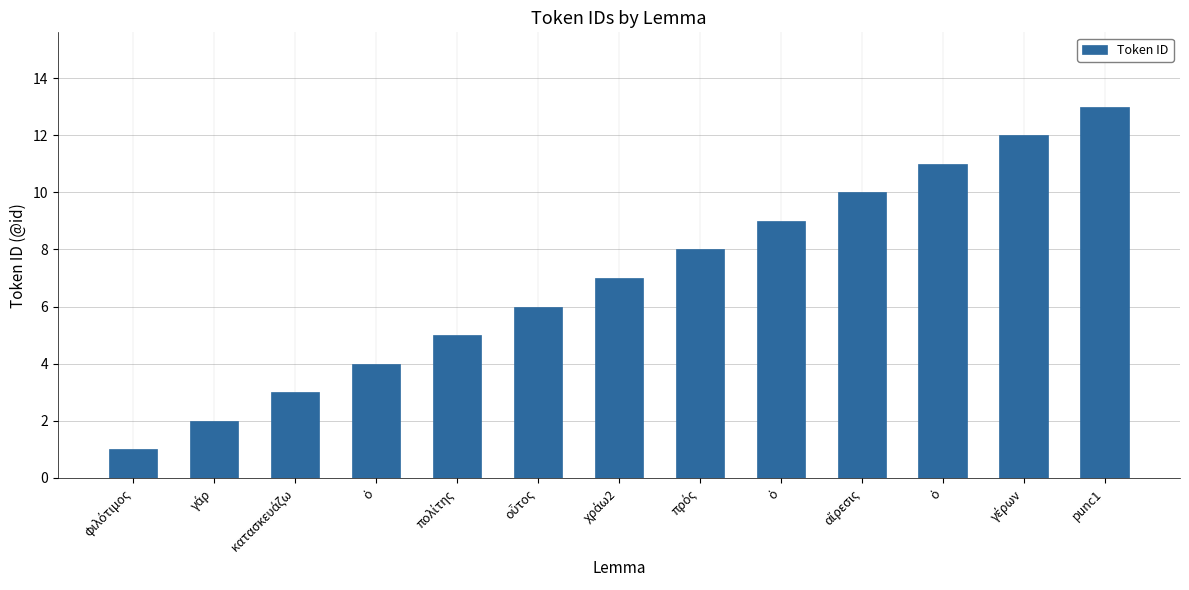

Reading left to right, what are all the values shown in this chart?

1	2	3	4	5	6	7	8	9	10	11	12	13